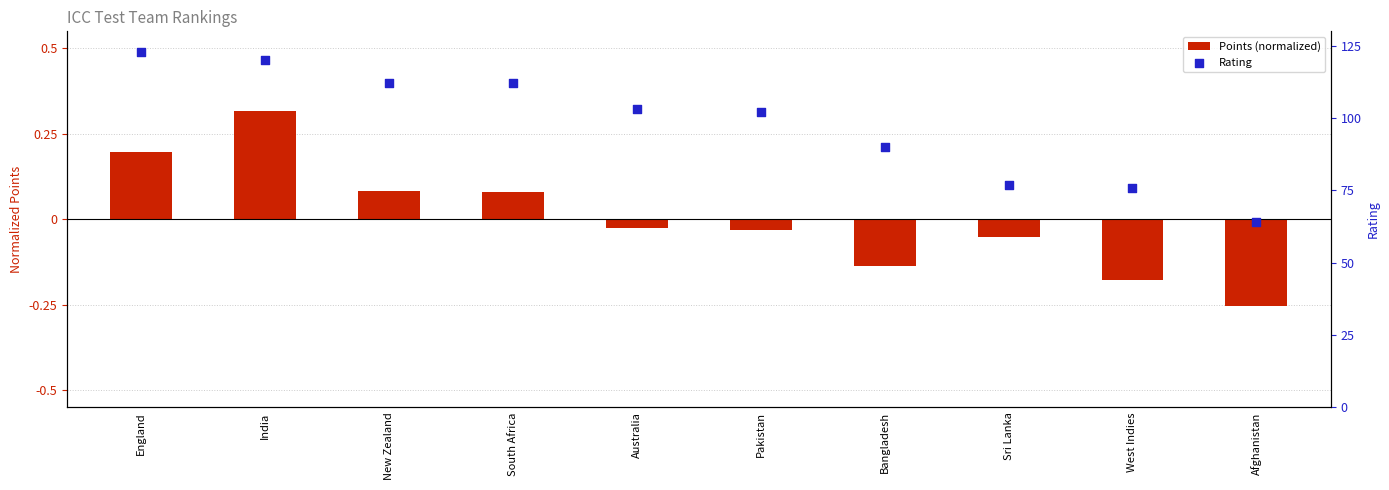

Which series contains the lowest Y value?

Points (normalized)